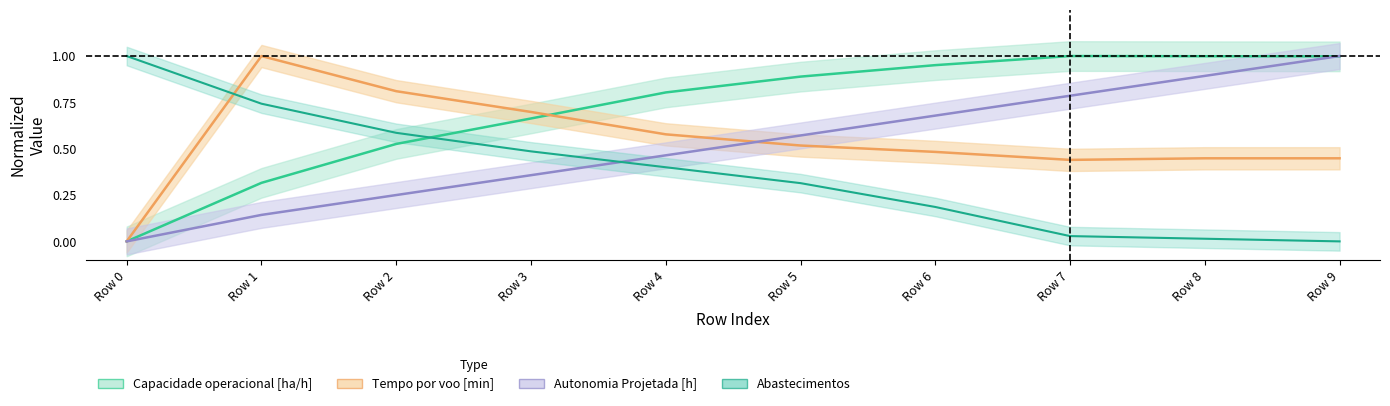

Reading left to right, transcribe all the data shown in this chart.

Capacidade operacional [ha/h]: 0.0	0.3	0.5	0.7	0.8	0.9	1.0	1.0	1.0	1.0
Tempo por voo [min]: 0.0	1.0	0.8	0.7	0.6	0.5	0.5	0.4	0.4	0.4
Autonomia Projetada [h]: 0.0	0.1	0.2	0.4	0.5	0.6	0.7	0.8	0.9	1.0
Abastecimentos: 1.0	0.7	0.6	0.5	0.4	0.3	0.2	0.0	0.0	0.0